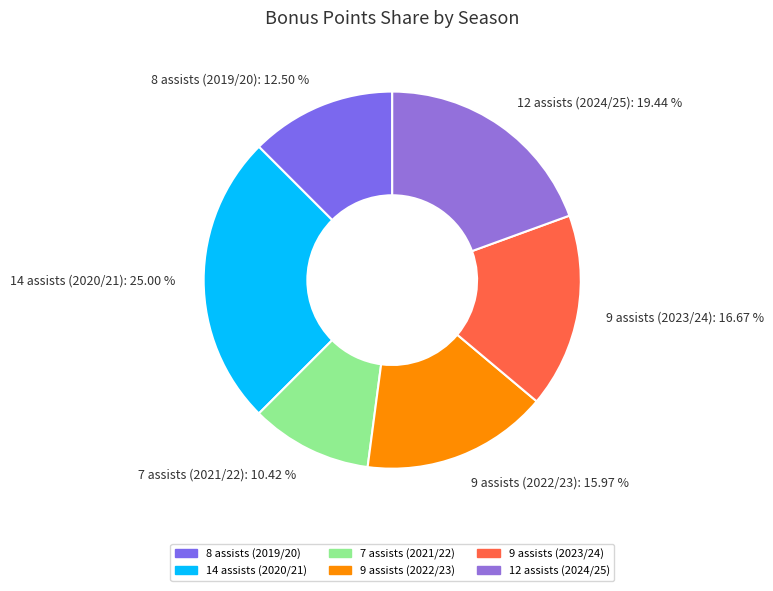

To the nearest percent, what is the difference between the 9 assists (2022/23) and 9 assists (2023/24) slice percentages?

1%